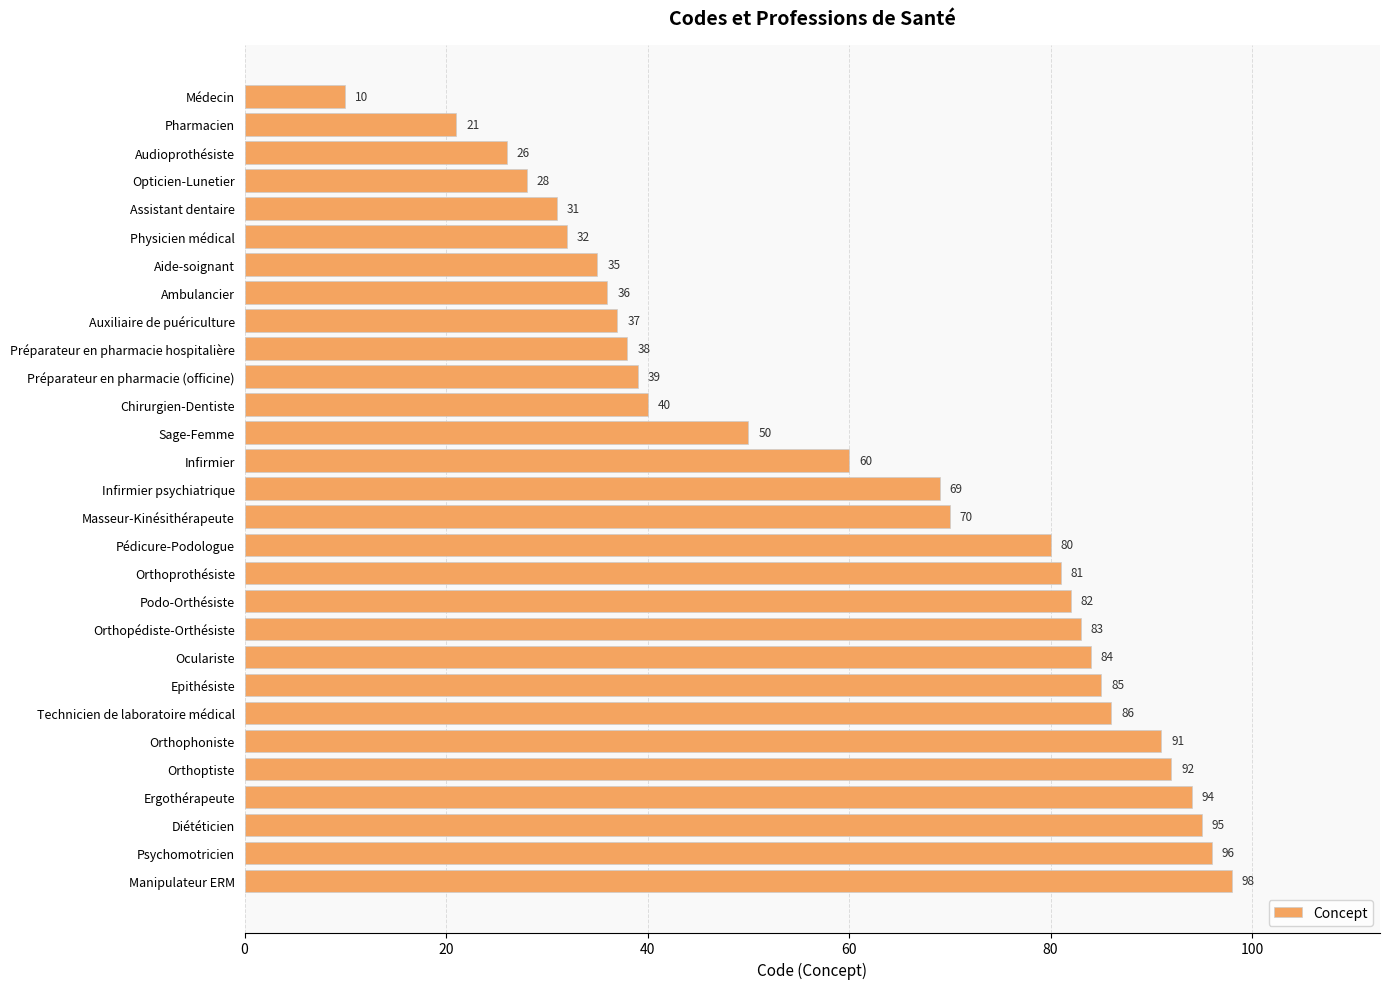

Reading top to bottom, transcribe all the data shown in this chart.

10	21	26	28	31	32	35	36	37	38	39	40	50	60	69	70	80	81	82	83	84	85	86	91	92	94	95	96	98